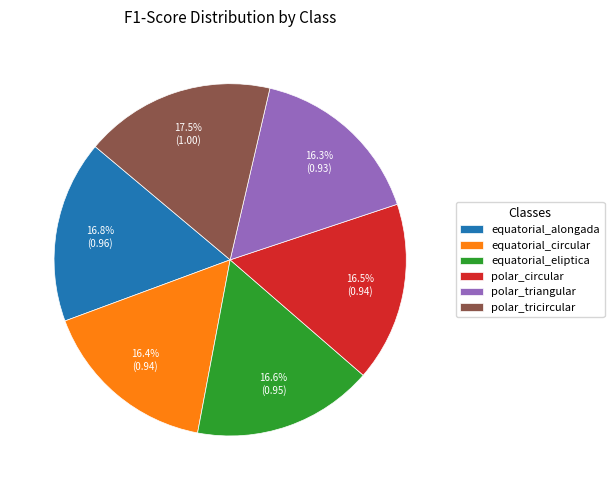

What percentage is NOT represented by polar_tricircular?

82.5%